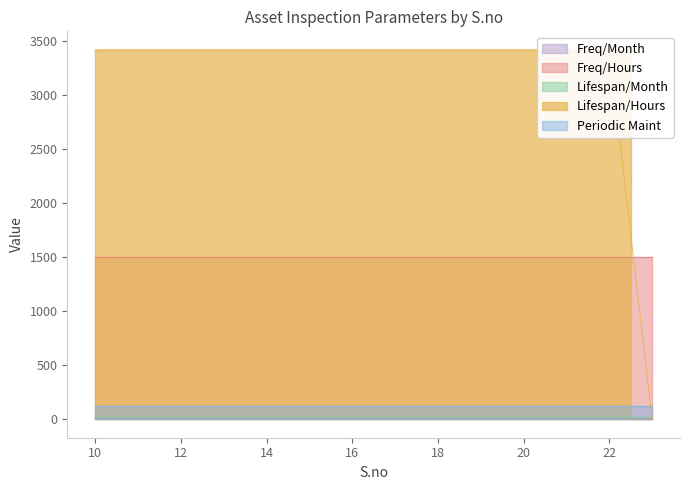

Does the chart display data point markers on the line(s)?

No